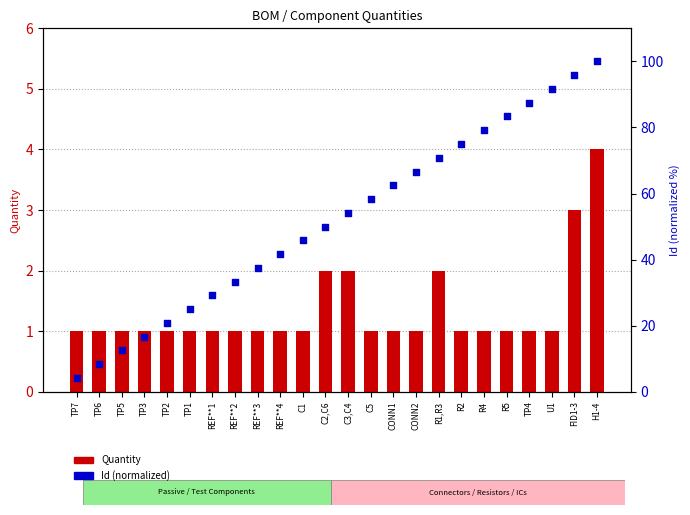

Which series has the largest total across all categories?

Id (normalized)